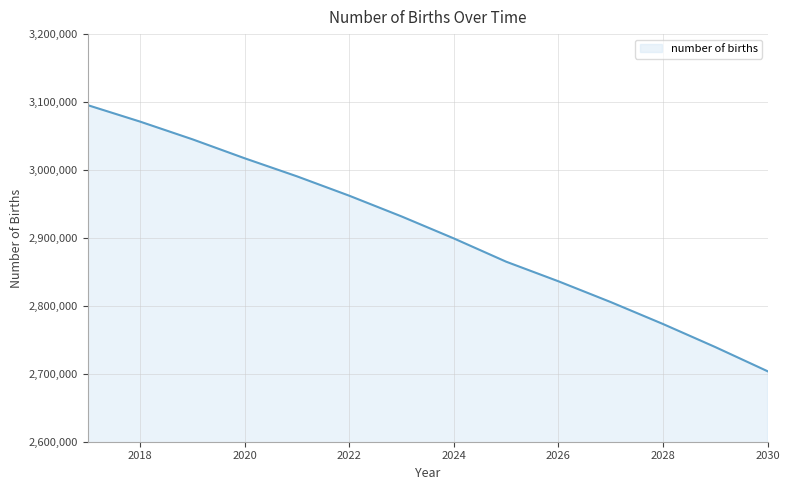

What is the difference between the maximum and minimum values?

391800